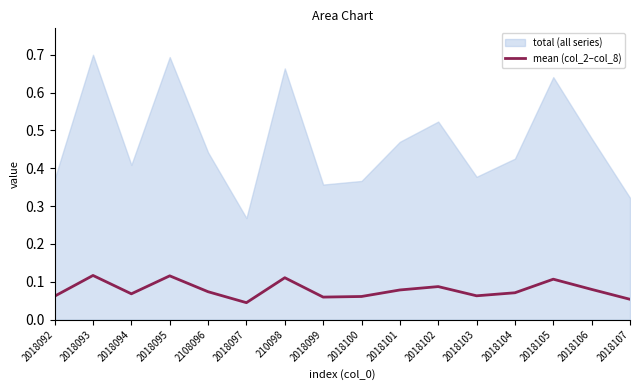

Count the values in the range 0 to 1.

16